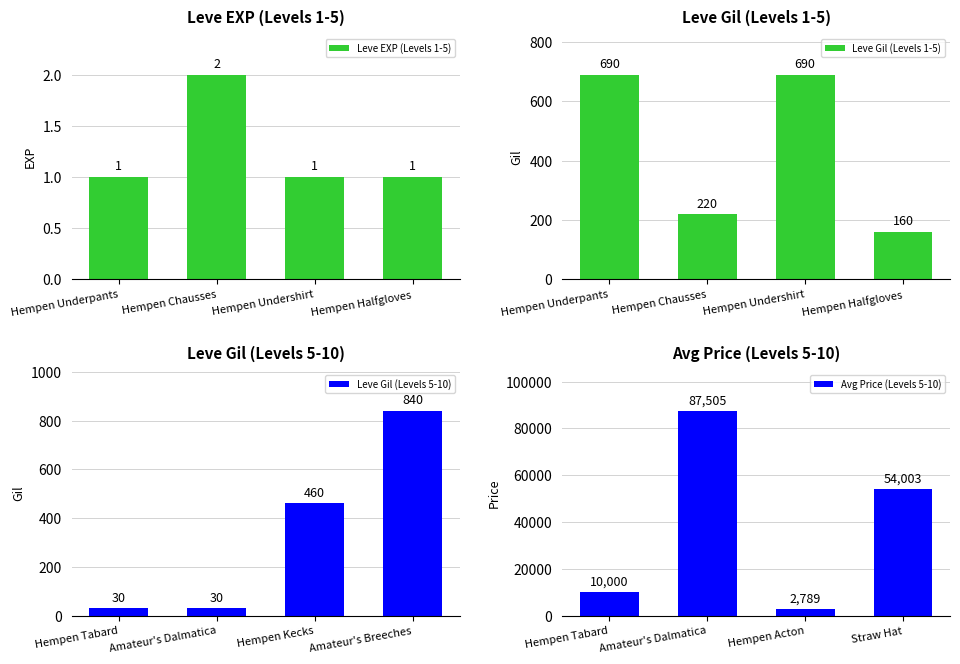

Reading left to right, transcribe all the data shown in this chart.

Leve EXP (Levels 1-5): 1	2	1	1
Leve Gil (Levels 1-5): 690	220	690	160
Leve Gil (Levels 5-10): 30	30	460	840
Avg Price (Levels 5-10): 10000	87505	2789	54003